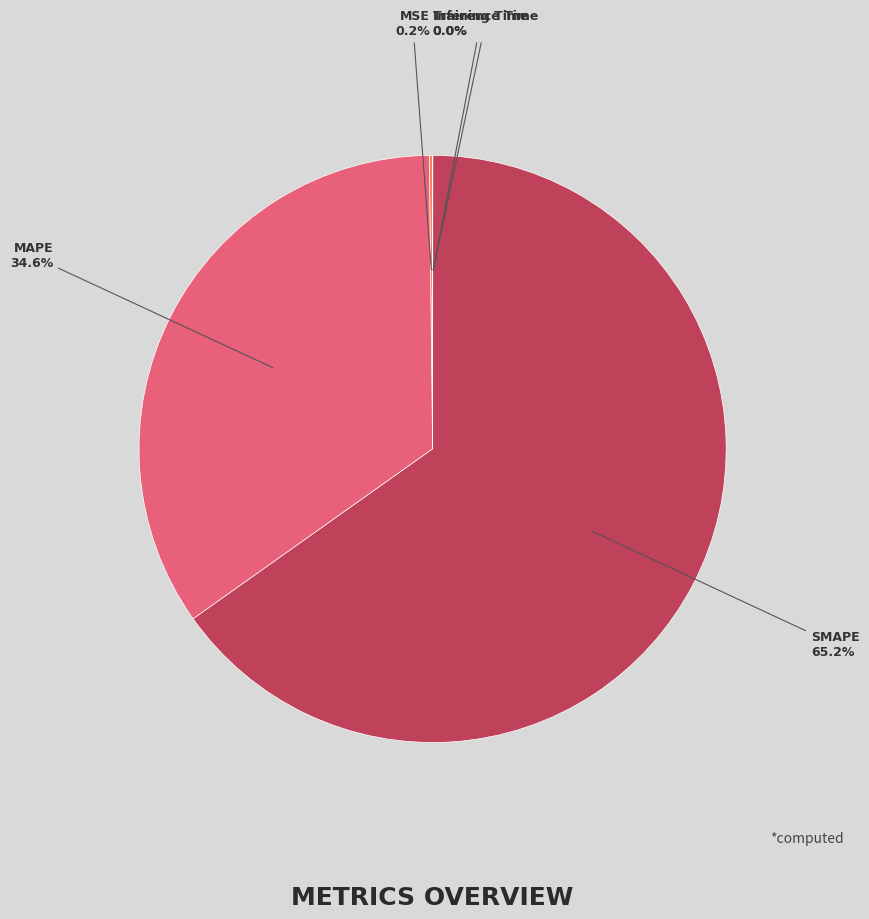

Which category has the biggest portion of the pie?

SMAPE